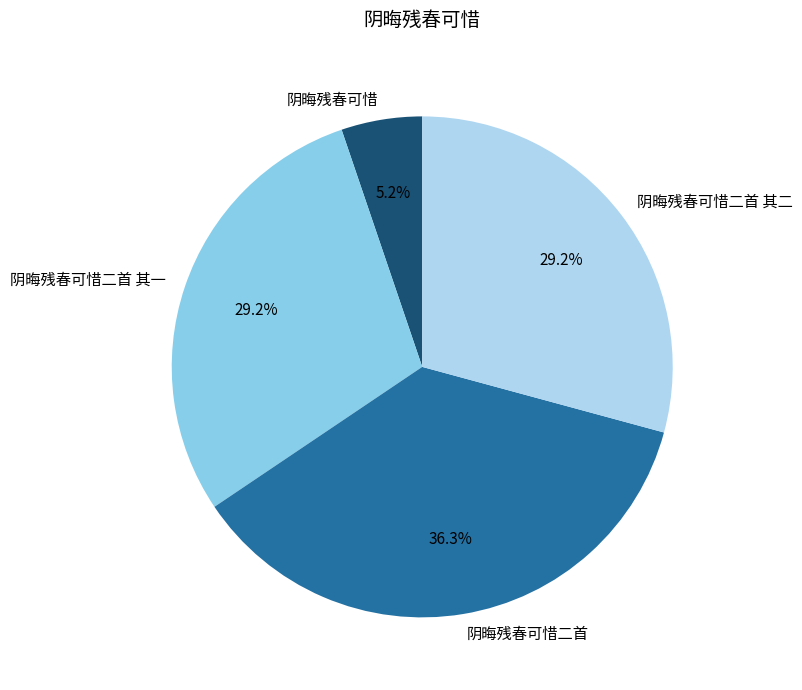

What is the ratio of the value at 阴晦残春可惜二首 其二 to the value at 阴晦残春可惜二首 其一?

1.0